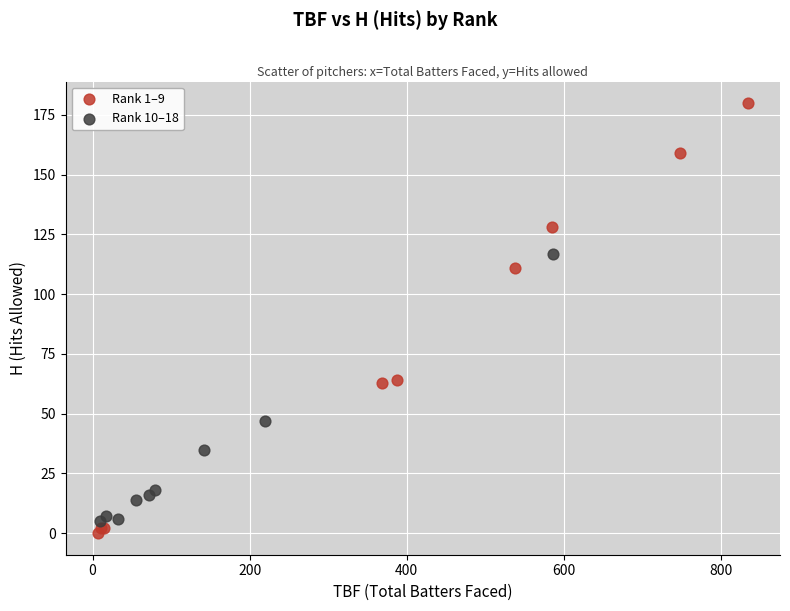

Which series has the largest Y range (max minus min)?

Rank 1–9